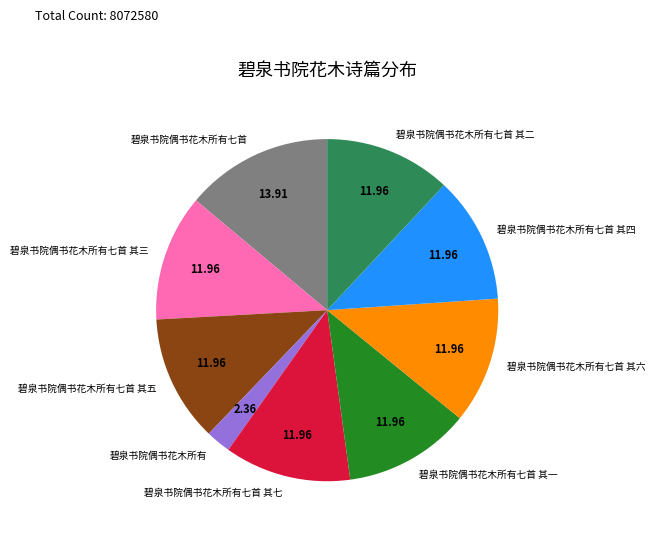

The 碧泉书院偶书花木所有七首 其一 slice represents 26% of the pie. True or false?

False